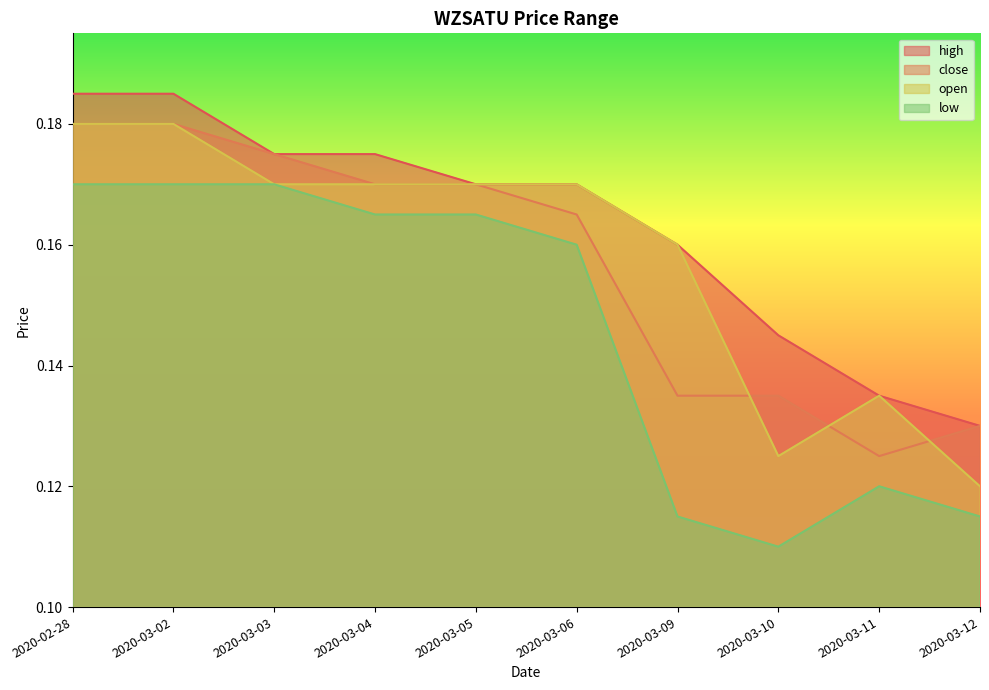

At how many categories does at least one series exceed 0?

10